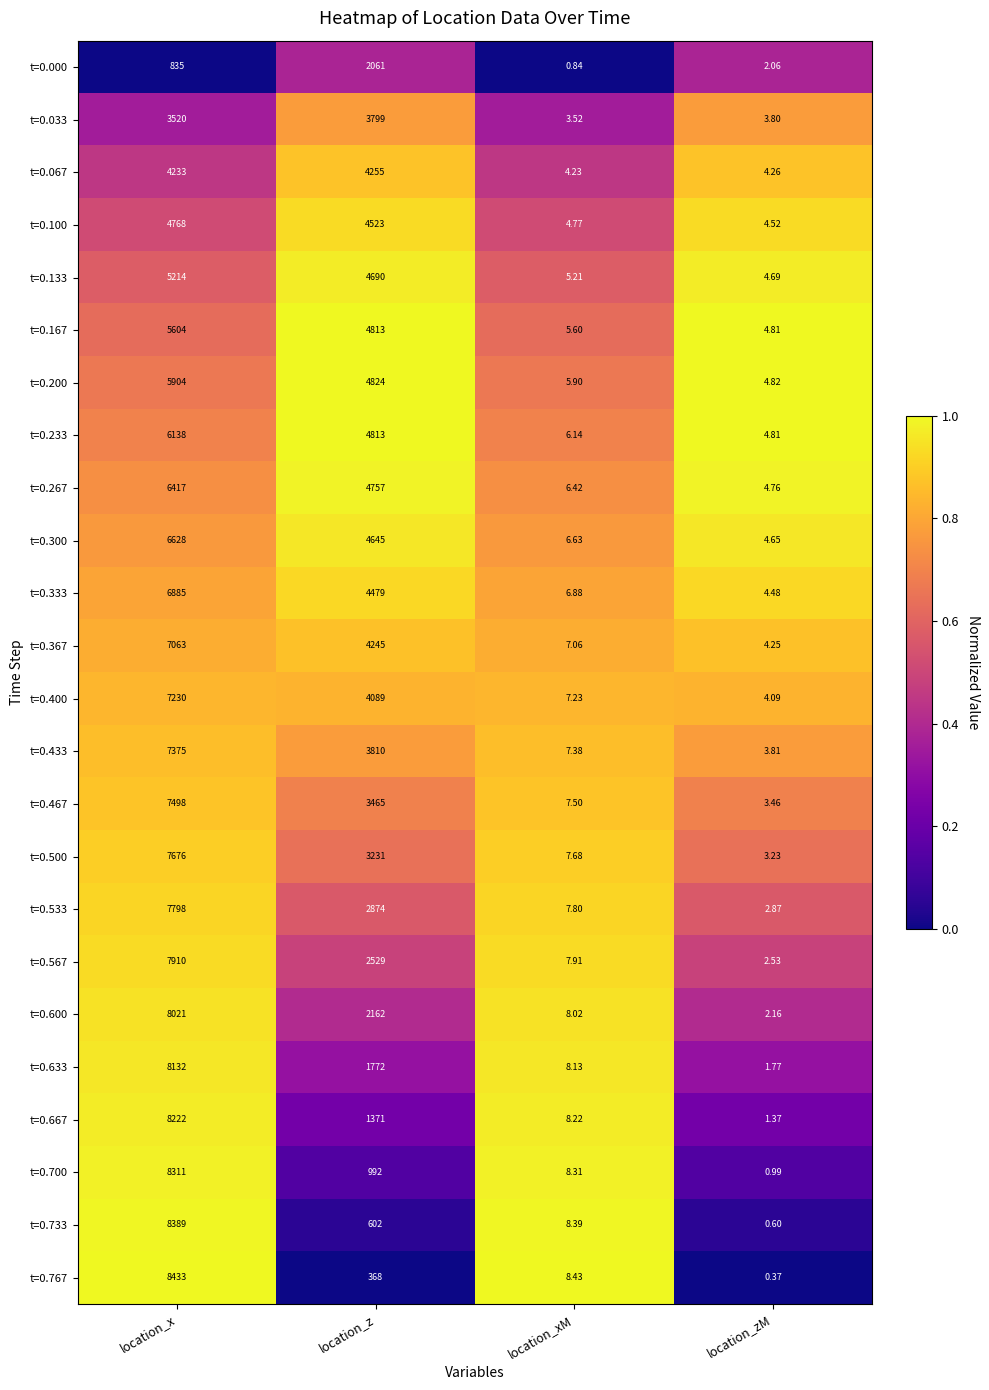

Which category has the lowest value in the t=0.167 series?

location_zM